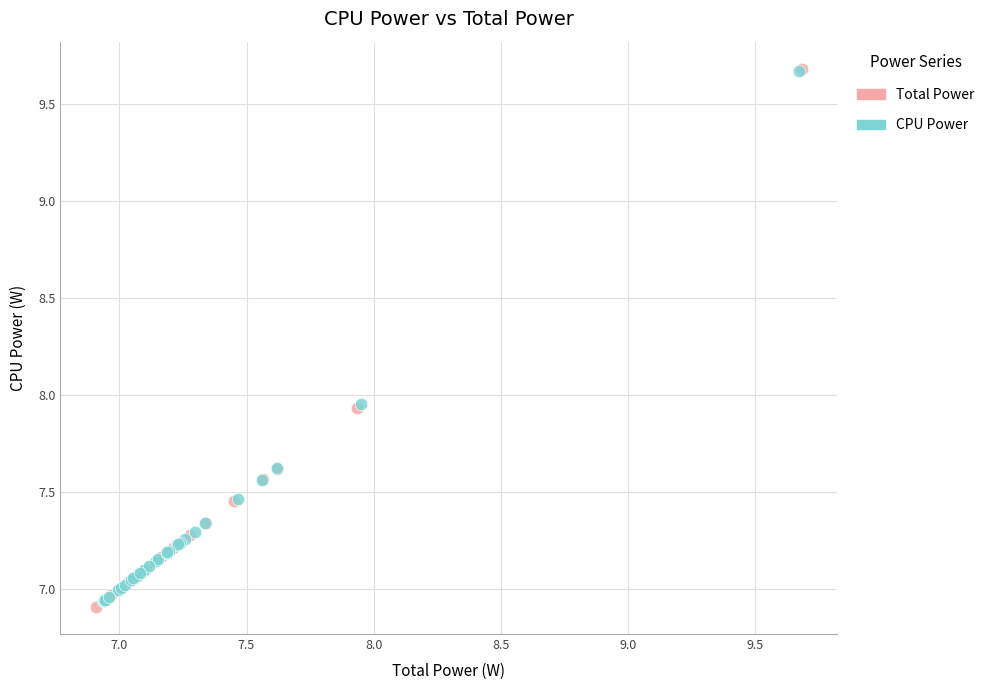

Which series has the largest Y range (max minus min)?

Total Power